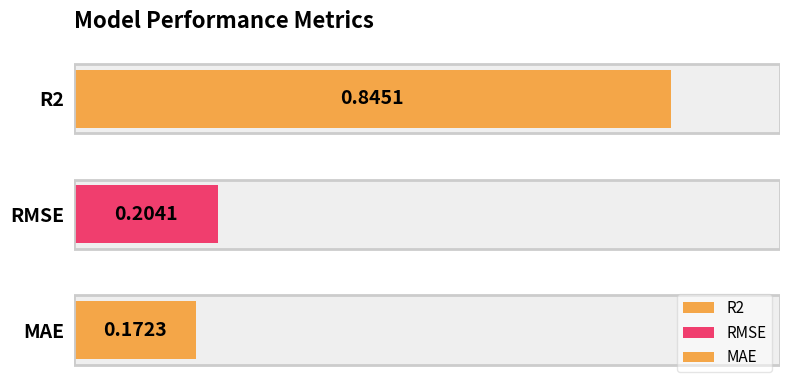

What is the difference between the values at RMSE and R2?

0.6